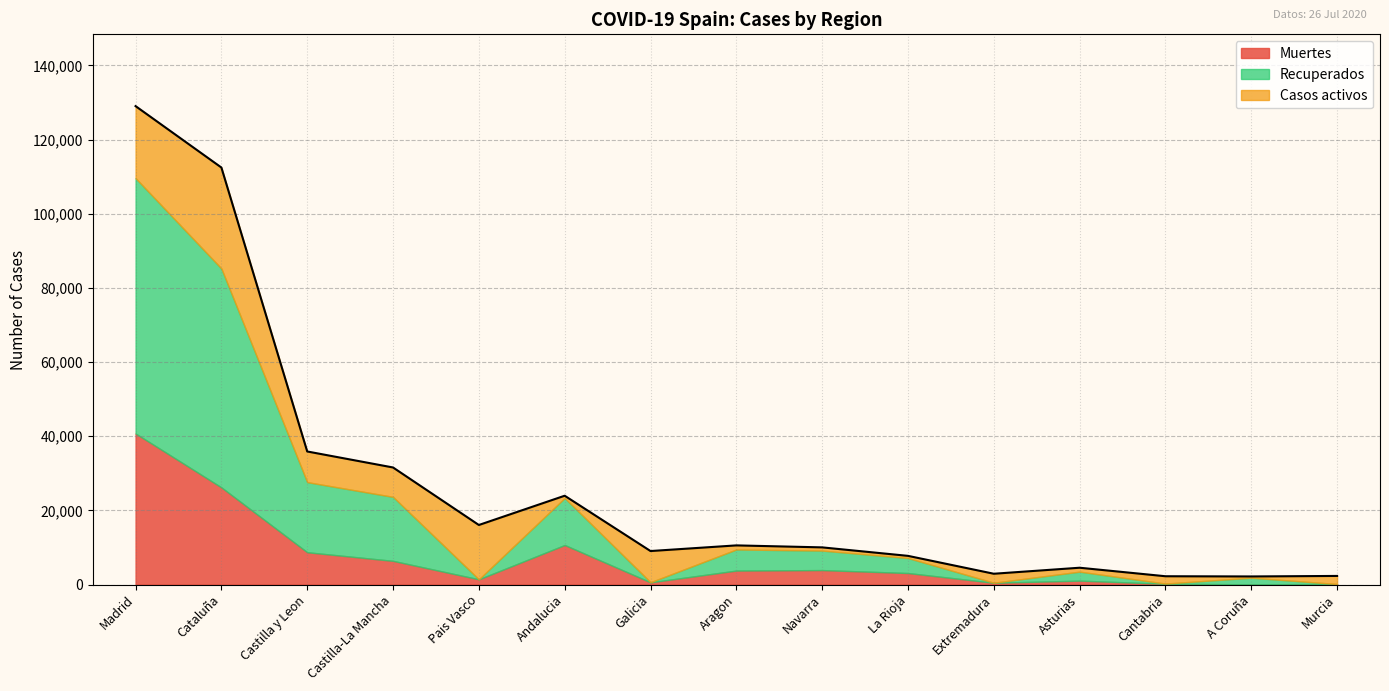

Does the chart display data point markers on the line(s)?

No